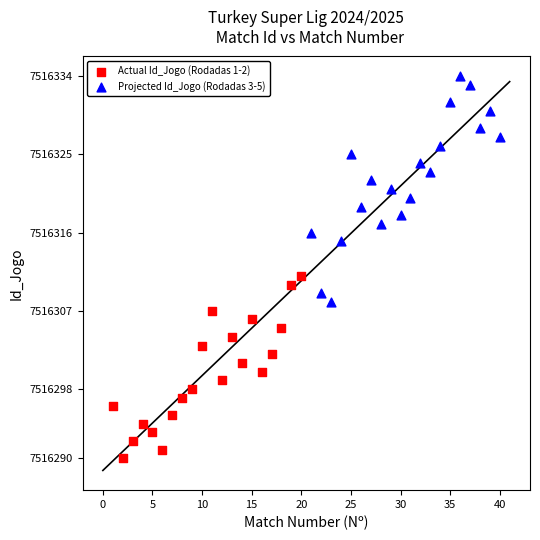

Which series reaches the maximum Y coordinate?

Projected Id_Jogo (Rodadas 3-5)